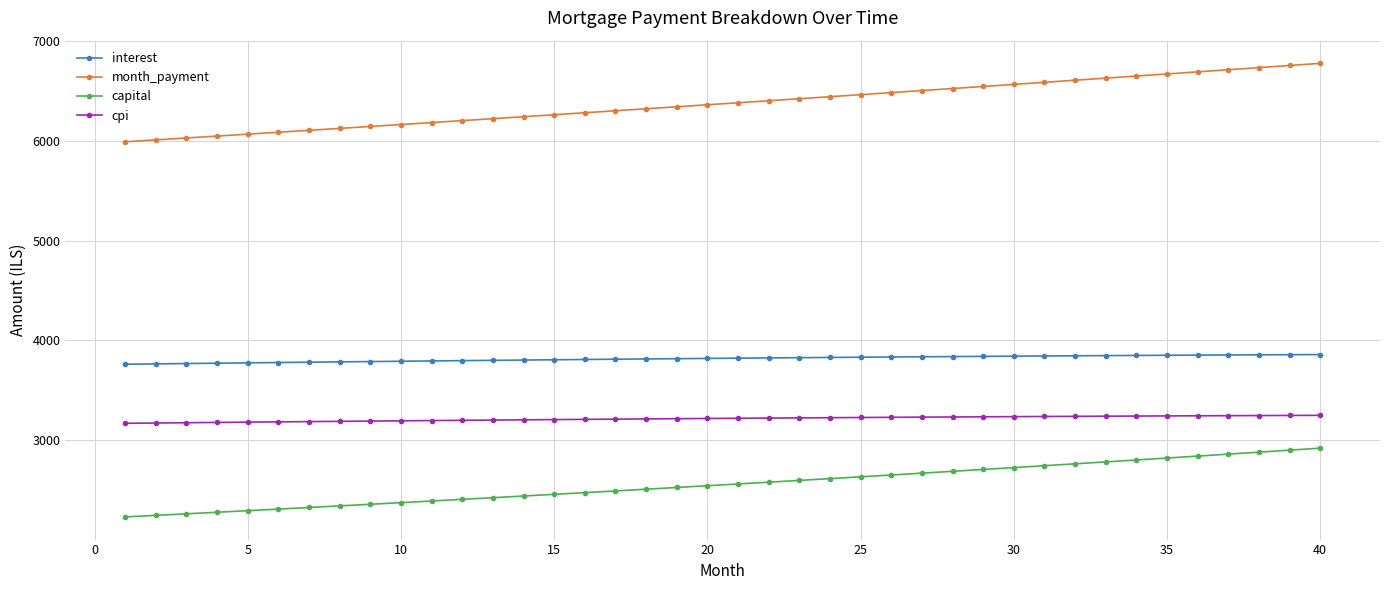

Which series has the widest spread of values?

month_payment